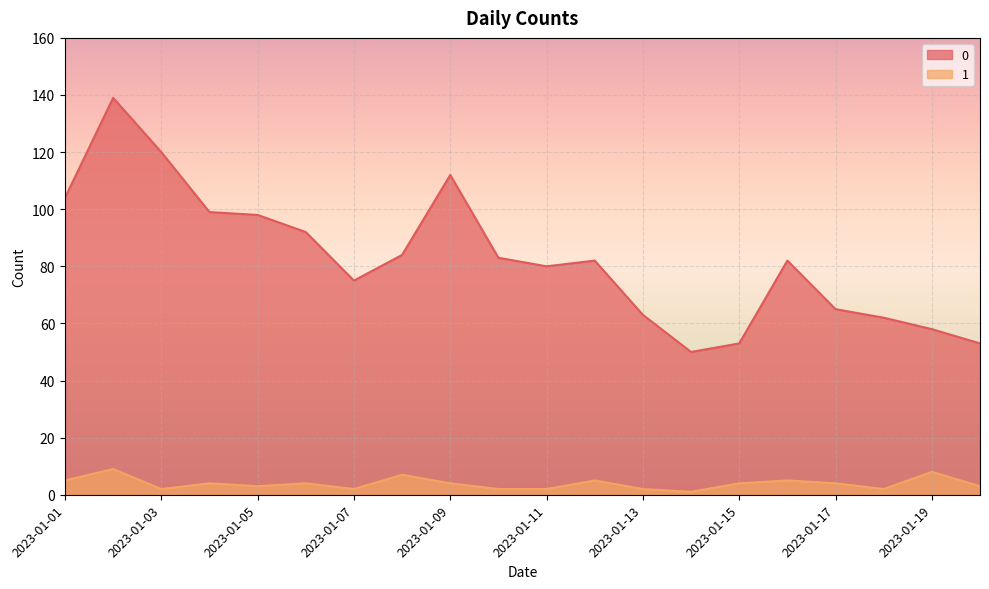

Rank the series by their maximum value, from lowest to highest.

1, 0